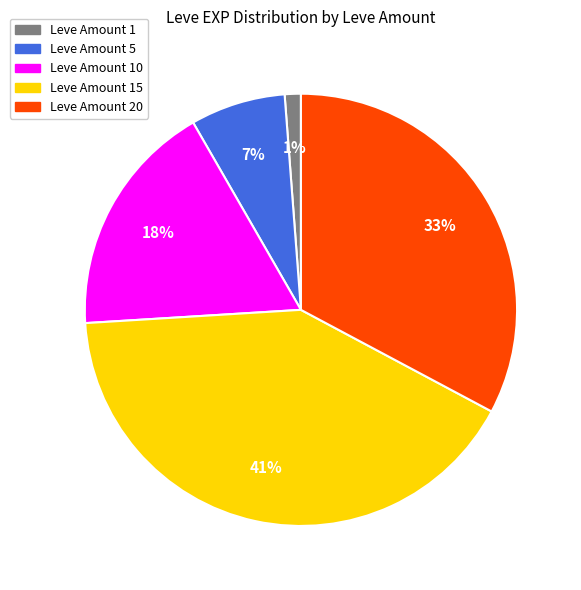

Is there a majority slice in this chart?

No